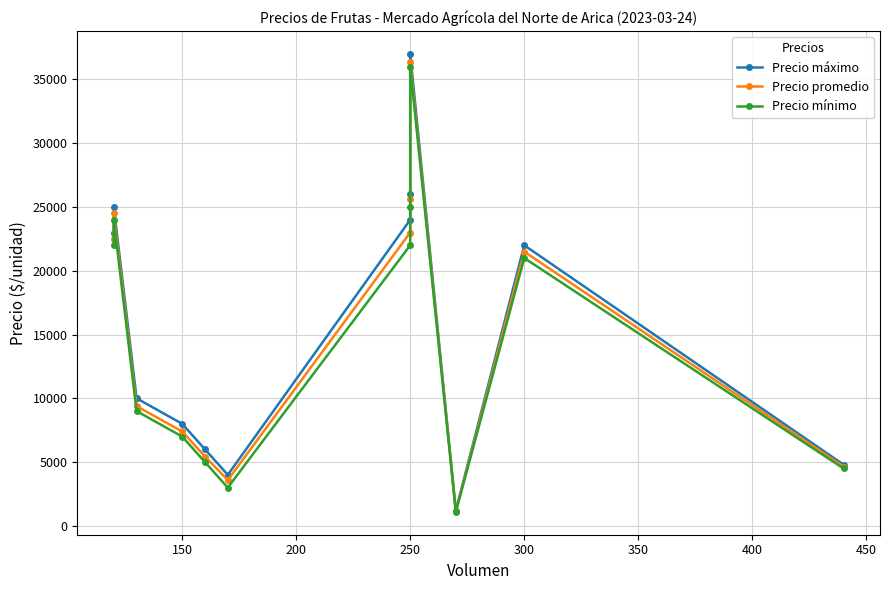

How many distinct data groups are displayed?

3